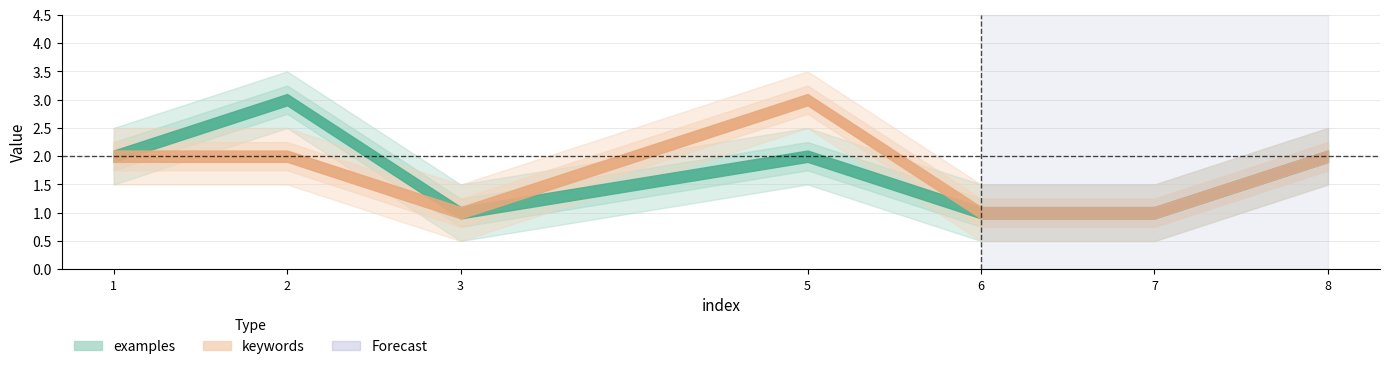

How many categories are shown in the chart?

7